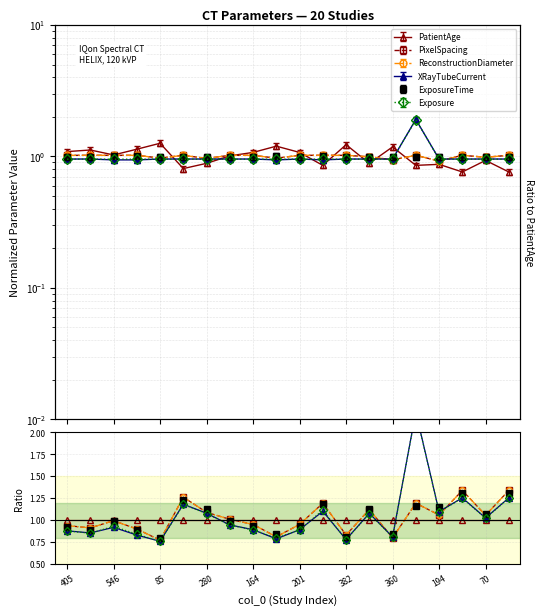

How many distinct data groups are displayed?

6